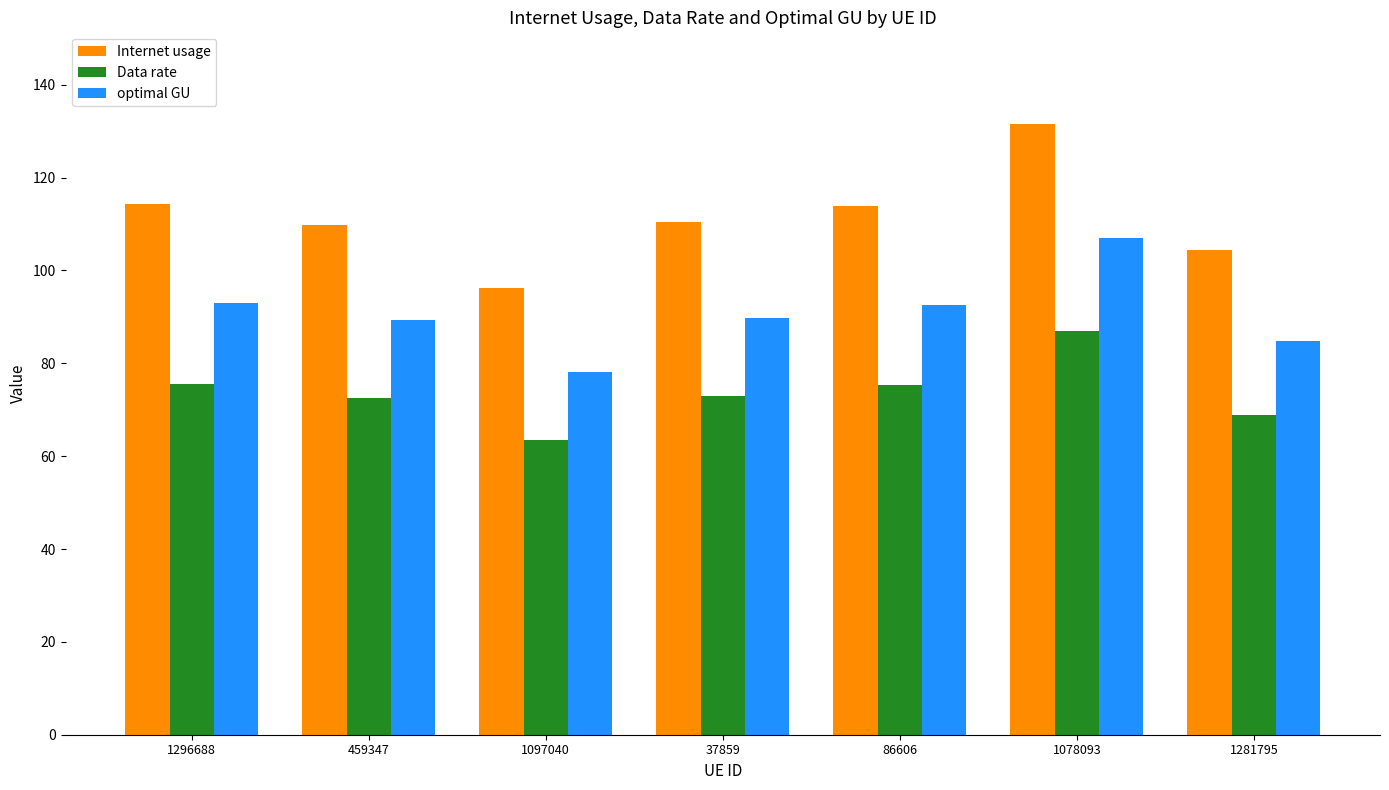

What value does the optimal GU series have at 1296688?

92.9